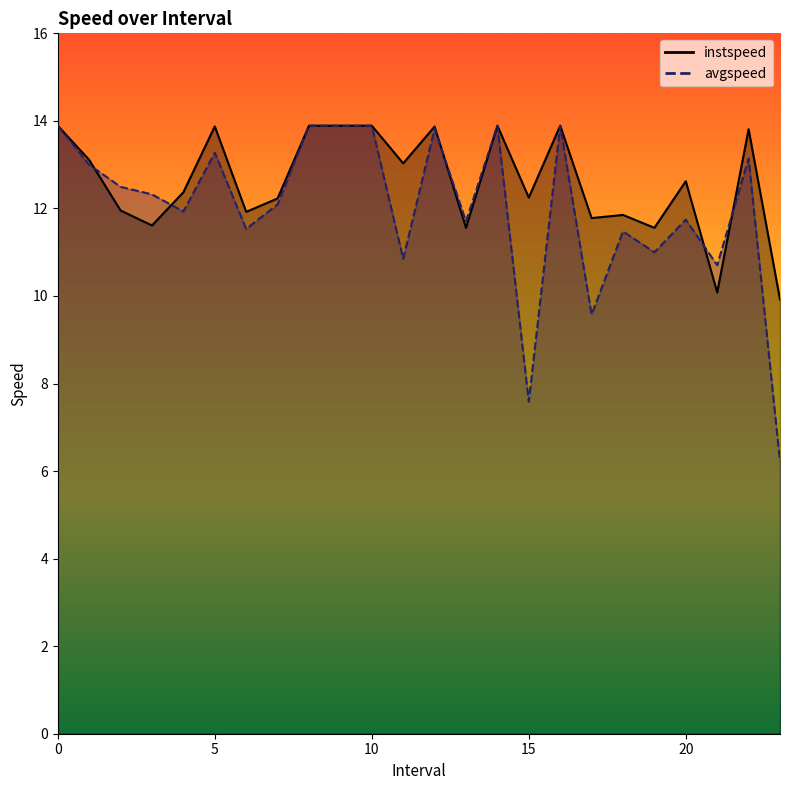

True or false: avgspeed has a value of 18.4 at 8.

False